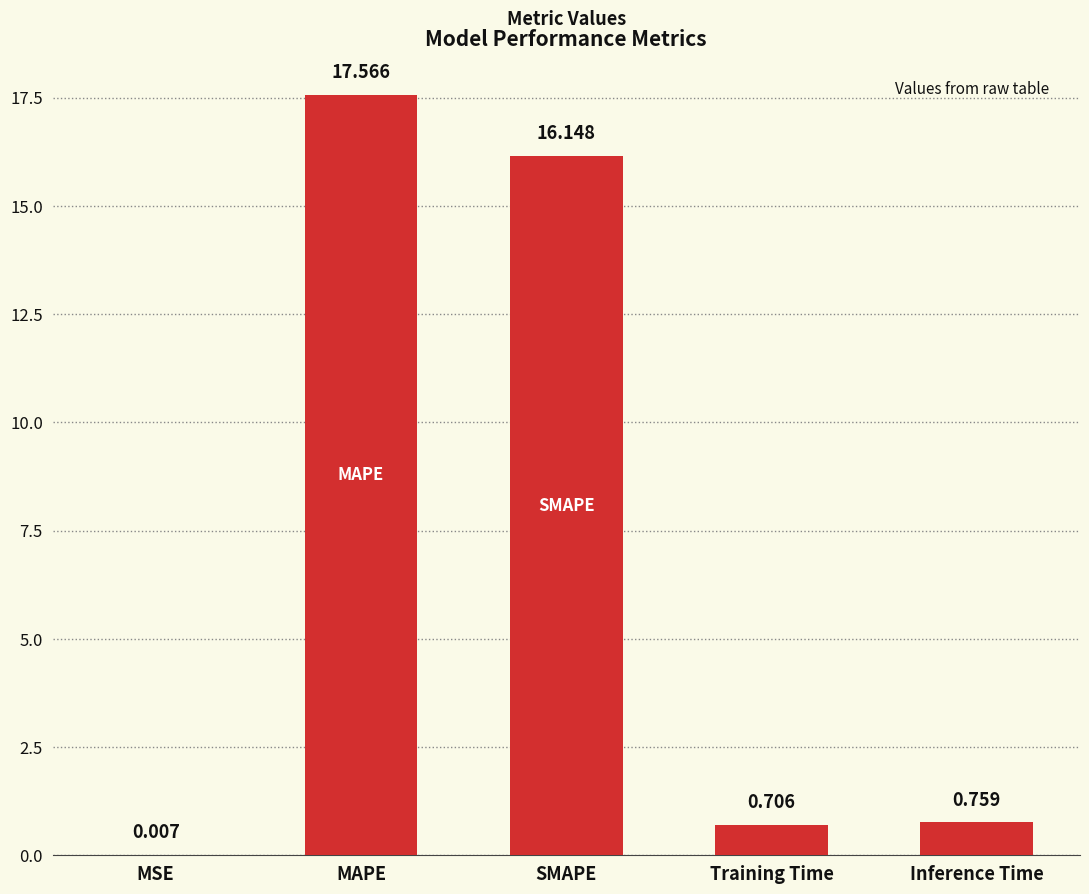

At which label is the value closest to 8?

Inference Time